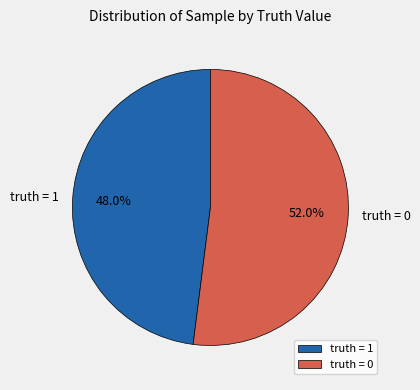

The truth = 1 slice represents 59% of the pie. True or false?

False